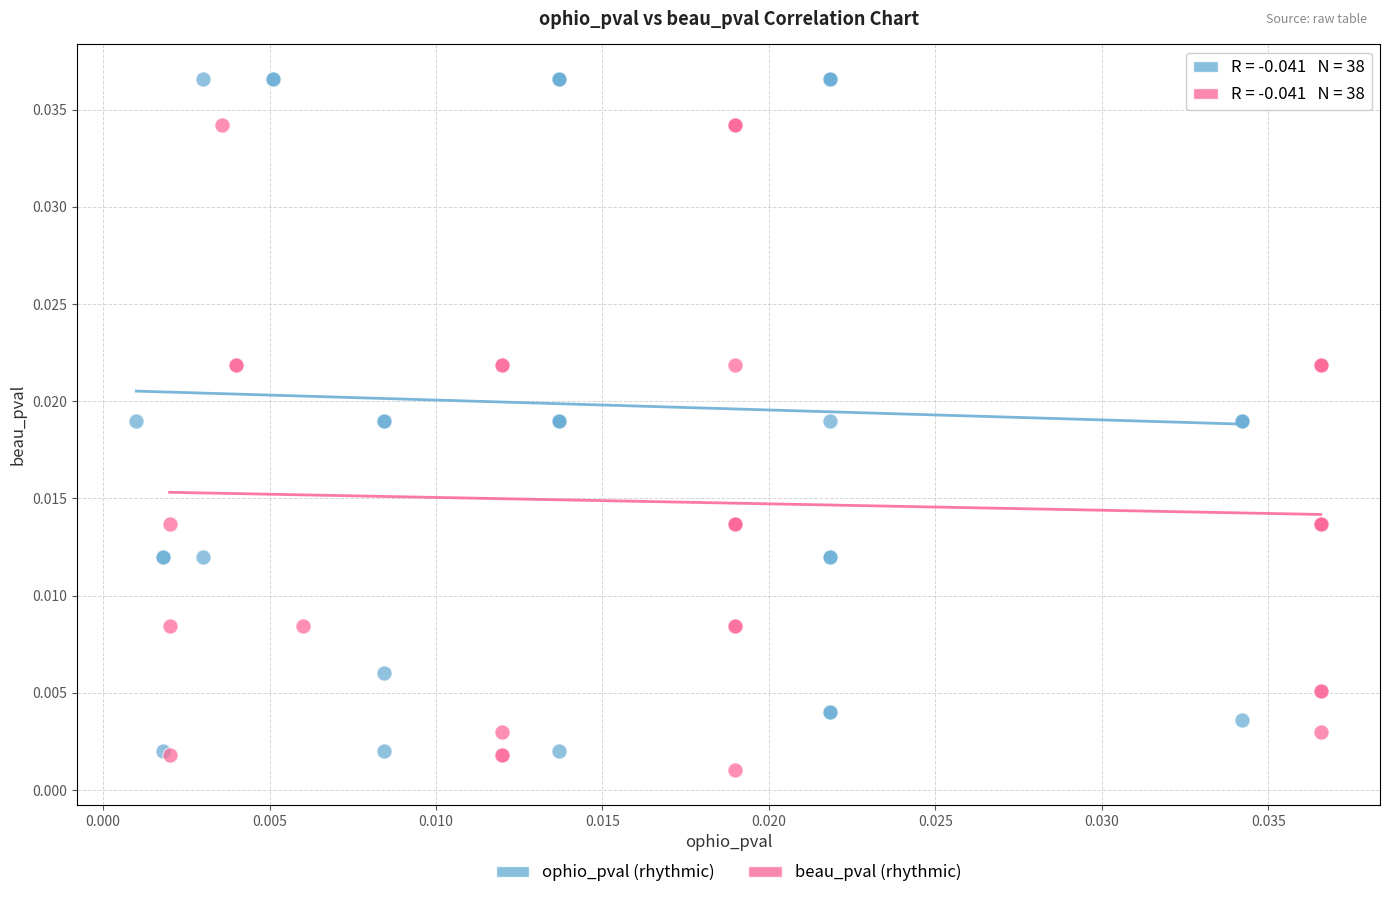

Which series reaches the maximum Y coordinate?

ophio_pval (rhythmic)